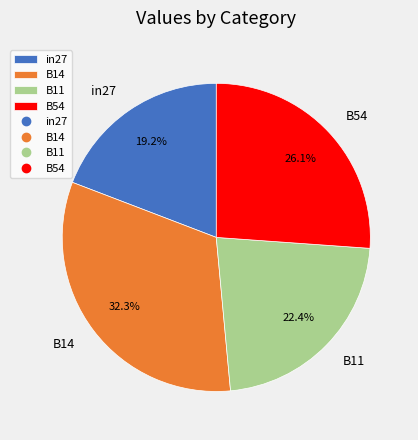

Rank the categories by value from lowest to highest.

in27, B11, B54, B14